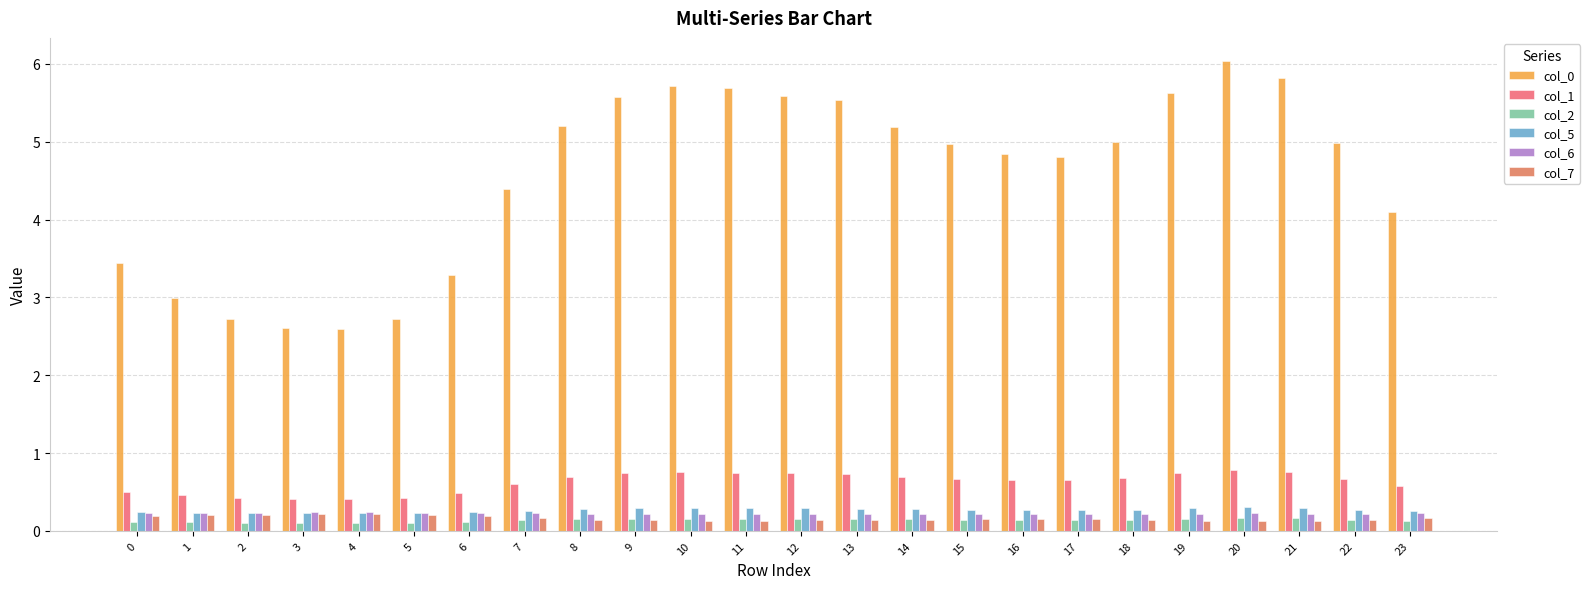

At which label is col_7 closest to 0?

20